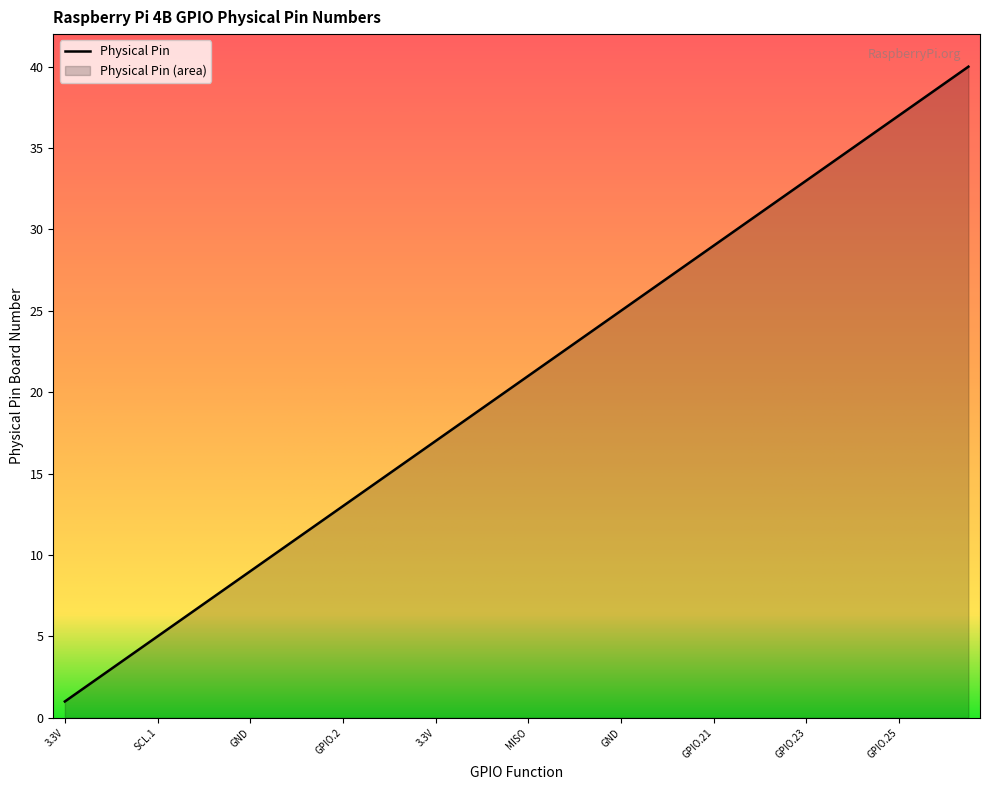

List the labels in order of value, smallest first.

3.3V, 5V, SDA.1, 5V, SCL.1, GND, GPIO.7, TXD, GND, RXD, GPIO.0, GPIO.1, GPIO.2, GND, GPIO.3, GPIO.4, 3.3V, GPIO.5, MOSI, GND, MISO, GPIO.6, SCLK, CE0, GND, CE1, SDA.0, SCK.0, GPIO.21, GND, GPIO.22, GPIO.26, GPIO.23, GND, GPIO.24, GPIO.27, GPIO.25, GPIO.28, GND, GPIO.29